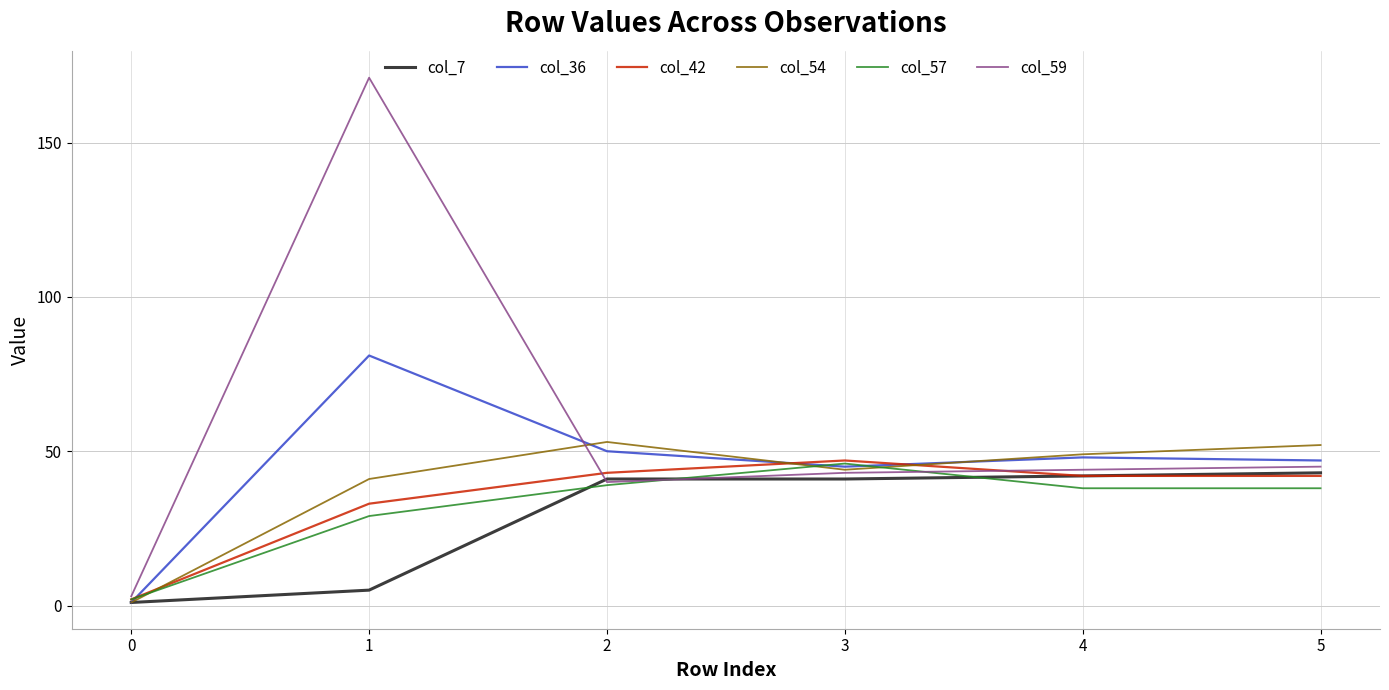

True or false: col_7 has a value of 42 at 4.

True